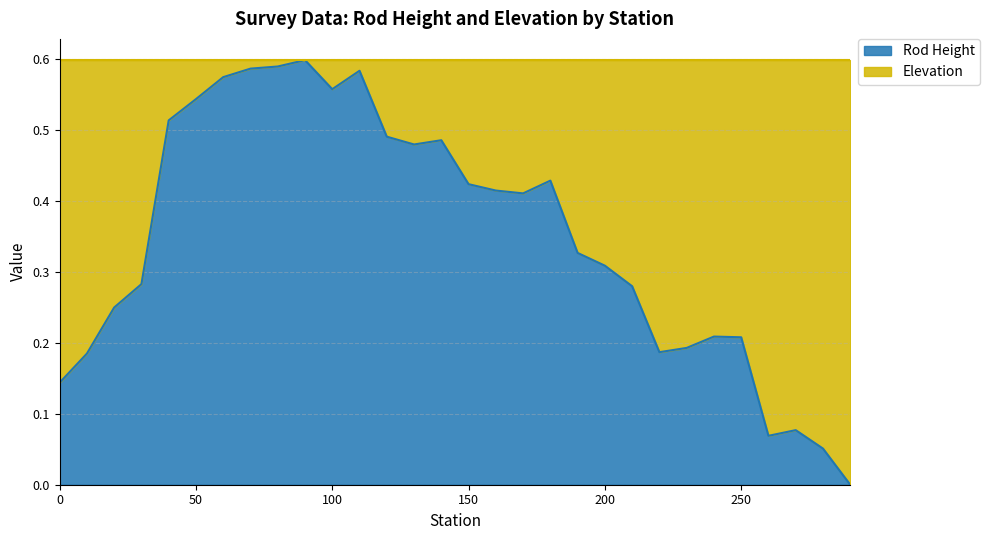

Which category has the highest value across all series?

90